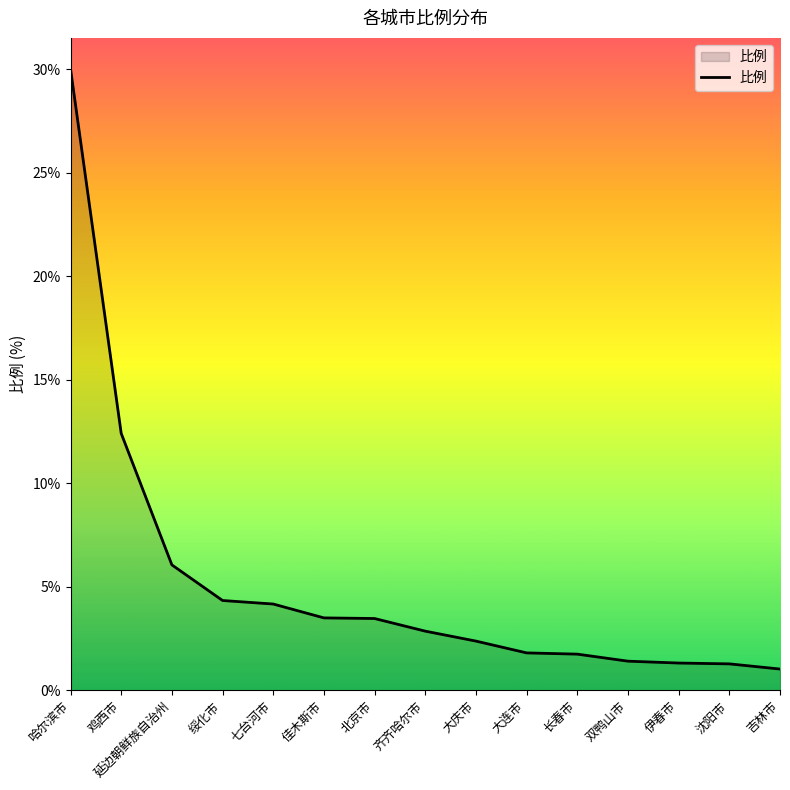

What is the average value?

5.2